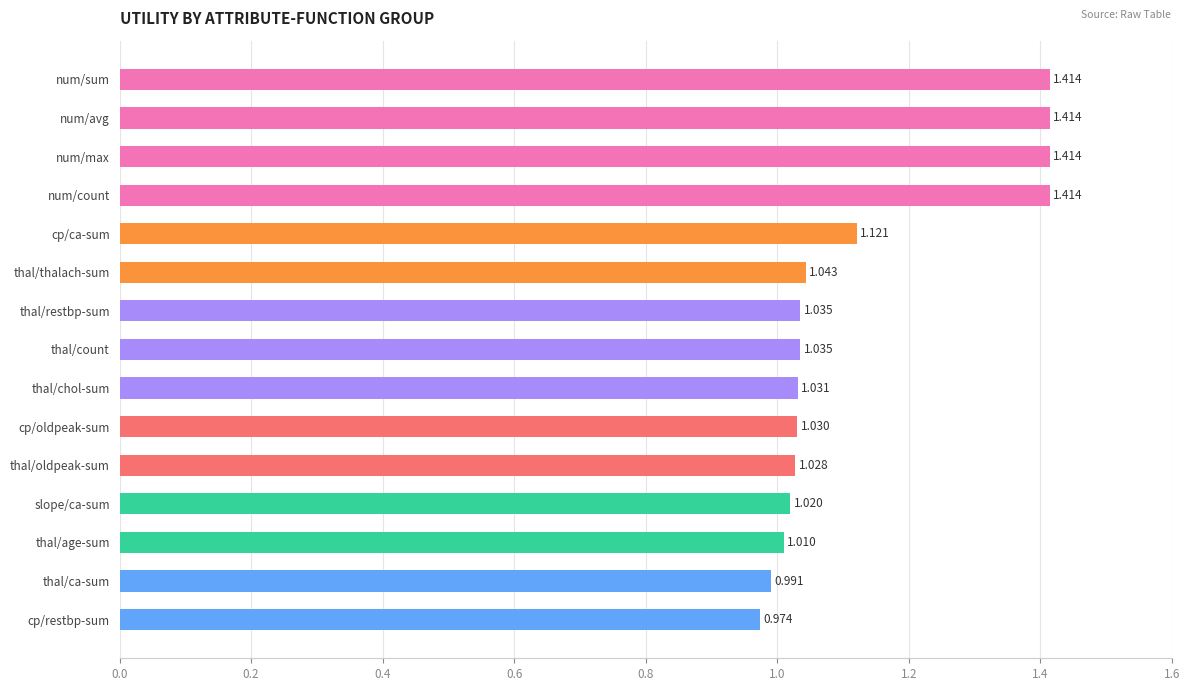

Where is the data nearest to the value 1?

thal/ca-sum